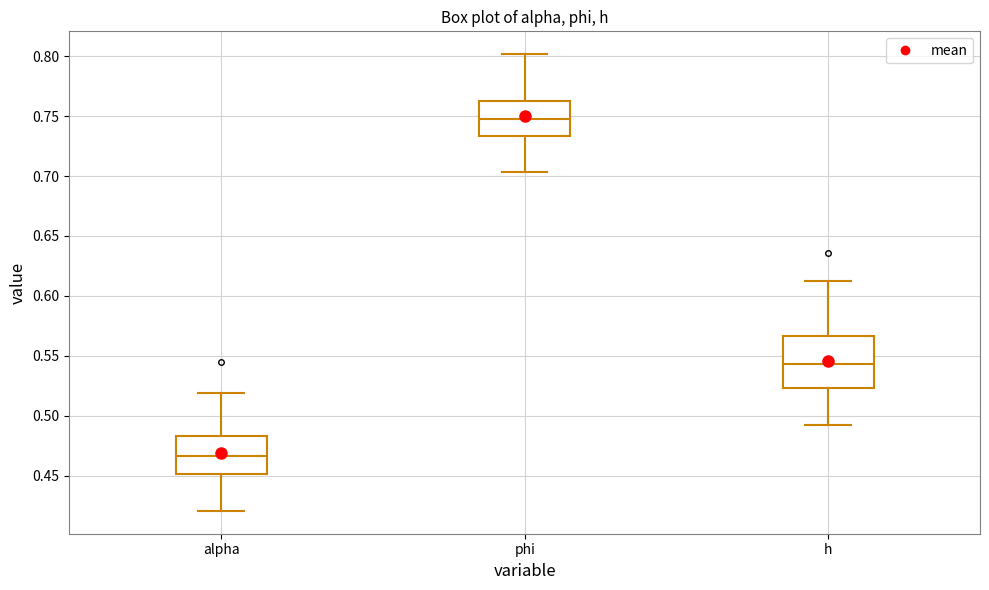

Reading left to right, read every box against the y-axis: the position of its median line, the range the box covers, and the ends of its whiskers. The values are not printed on the chart, so give them approximately, as read against the axis.

alpha: median 0.465, box 0.450 to 0.485, whiskers 0.420 to 0.520
phi: median 0.745, box 0.735 to 0.760, whiskers 0.705 to 0.800
h: median 0.545, box 0.525 to 0.565, whiskers 0.495 to 0.615